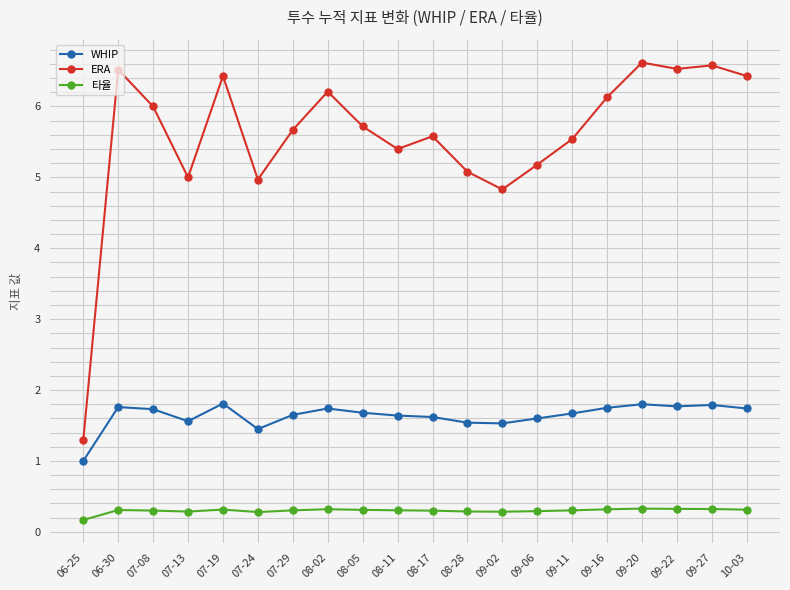

At which category does the chart reach its minimum across all series?

06-25